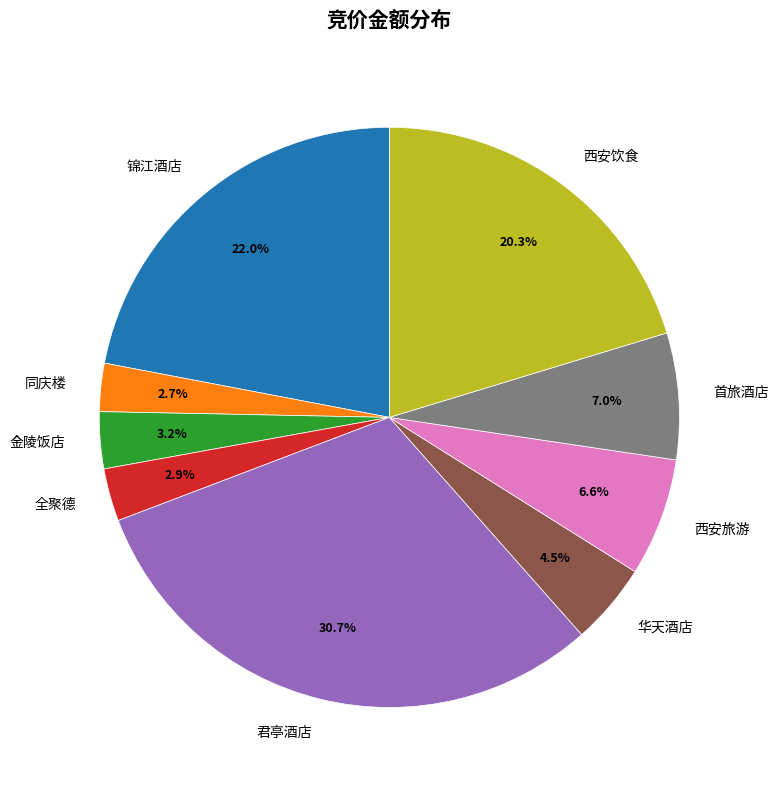

Does 金陵饭店 account for over 50% of the chart?

No